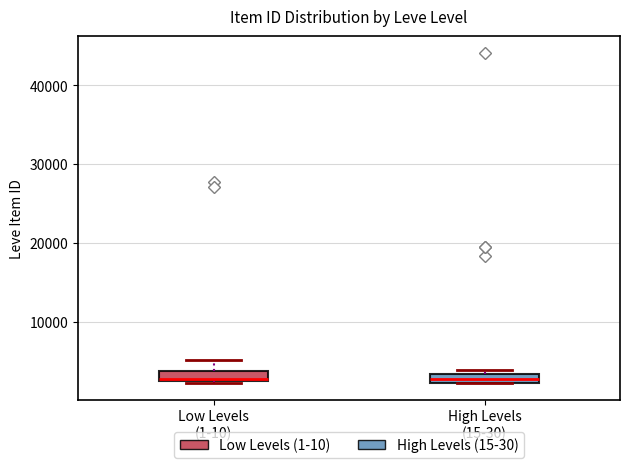

Where is the upper edge of the box for Low Levels (1-10) on the y-axis? The values are not printed on the chart, so give them approximately, as read against the axis.

4000